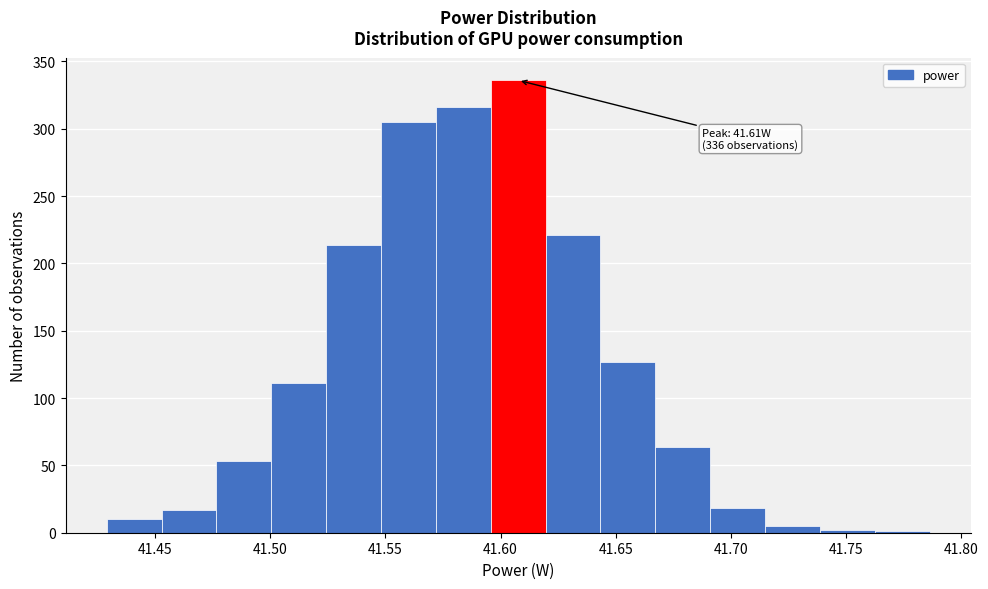

Over which range of the x-axis is the bar tallest?

41.595 to 41.620